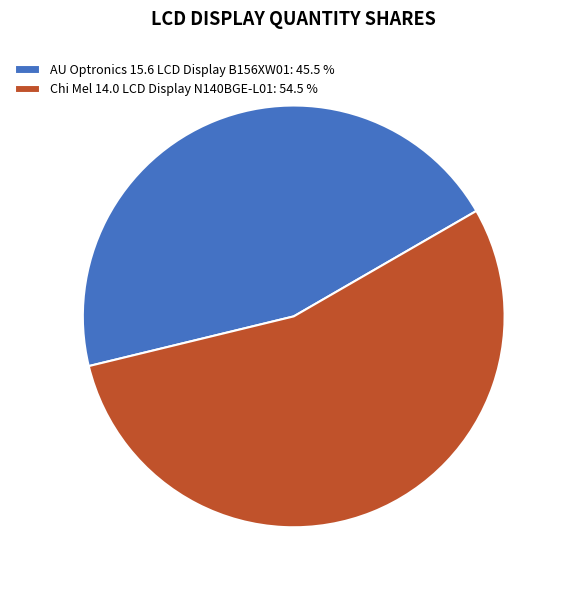

True or false: AU Optronics 15.6 LCD Display B156XW01 accounts for 45% of the total.

True